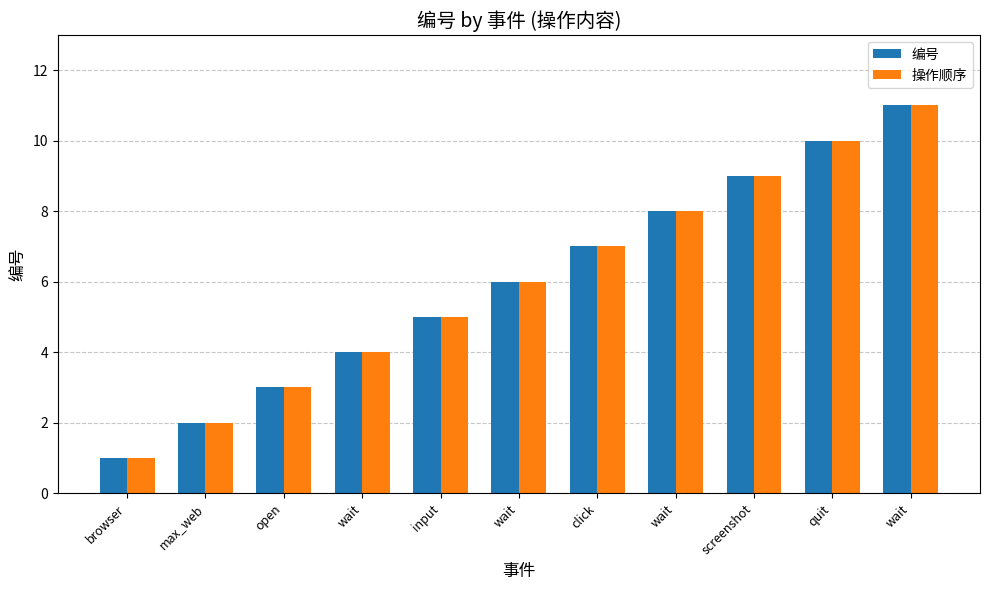

What is the label of the 8th bar from the left?

wait